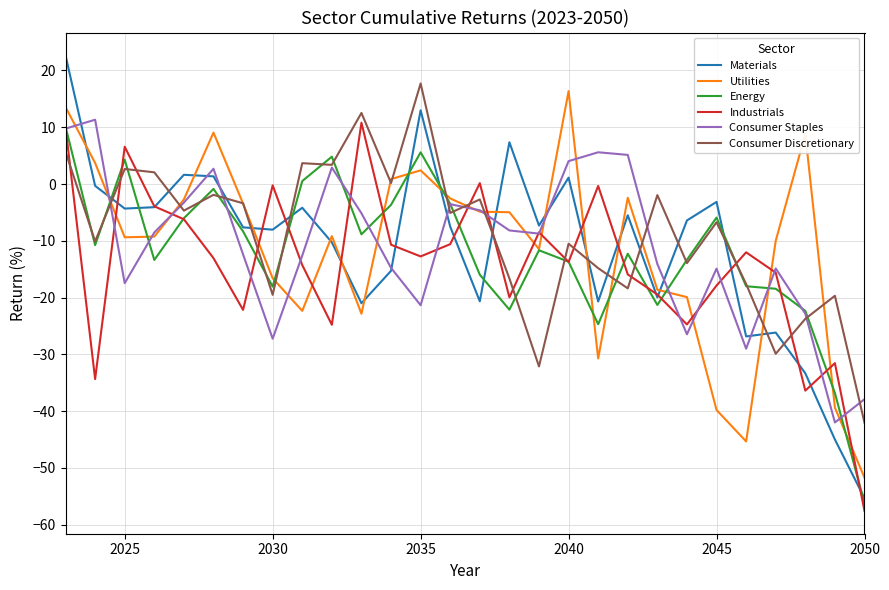

What is the average value of the Consumer Discretionary series?

-8.8